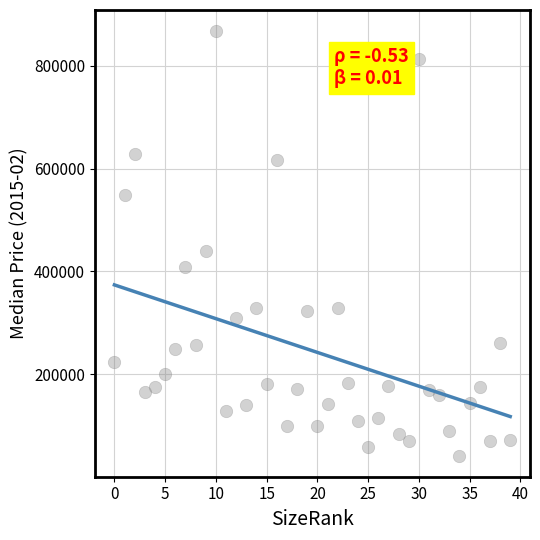

What Y value in the scatter plot is closest to 454500?

439900.0